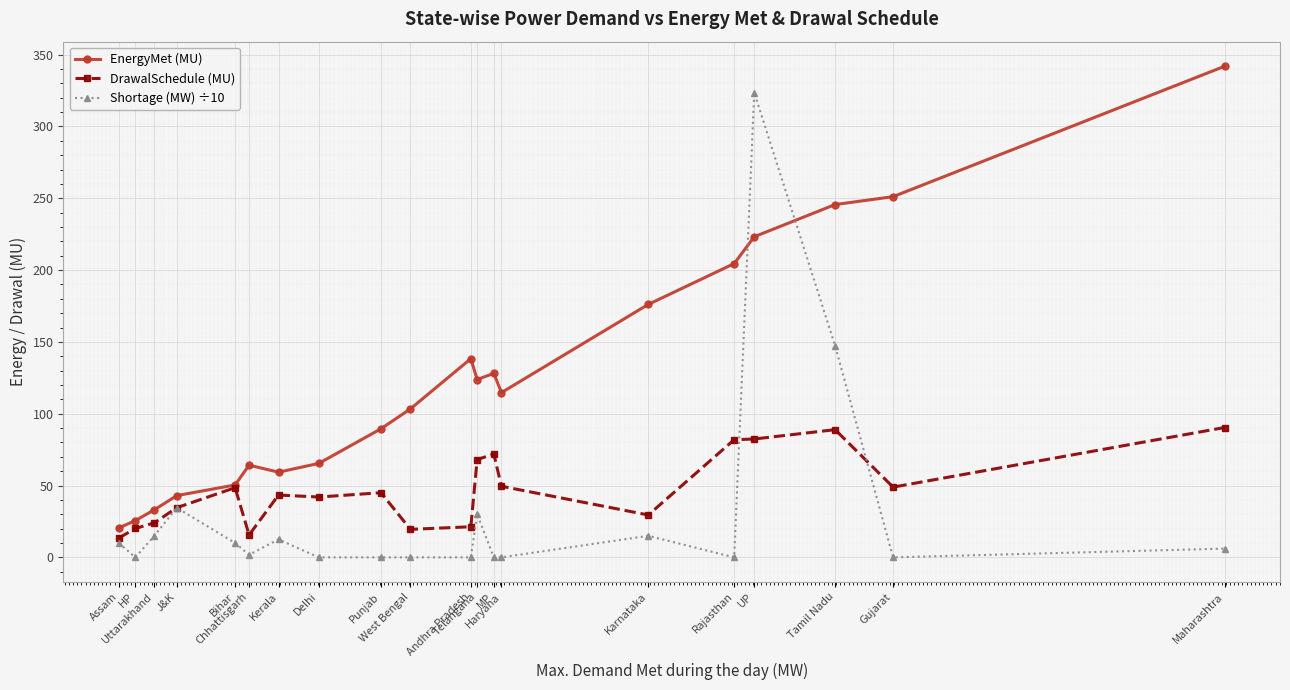

After their last crossing, which series has the higher values: Shortage (MW) ÷10 or EnergyMet (MU)?

EnergyMet (MU)